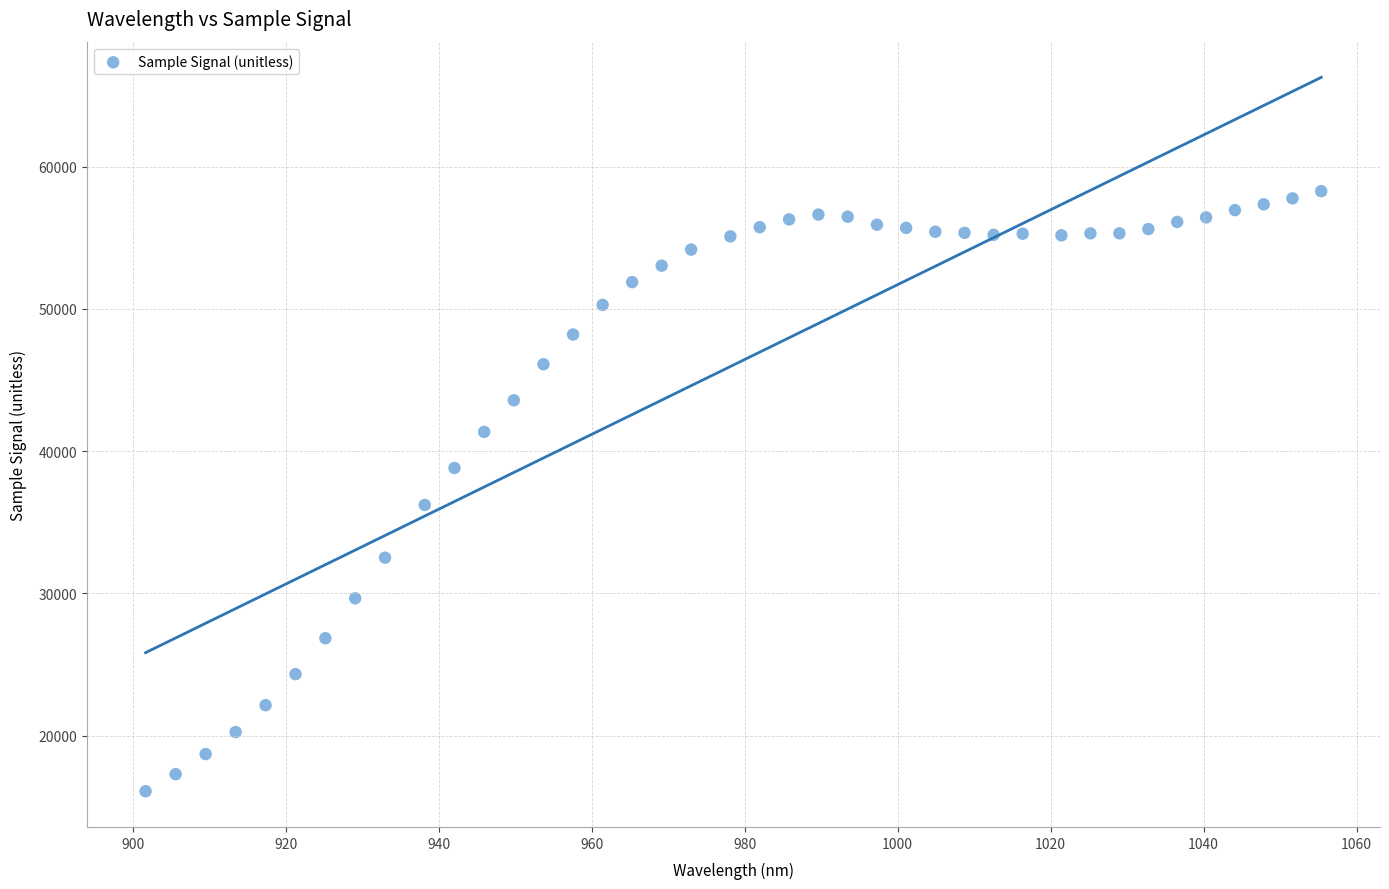

What Y value in the scatter plot is closest to 37183?

36218